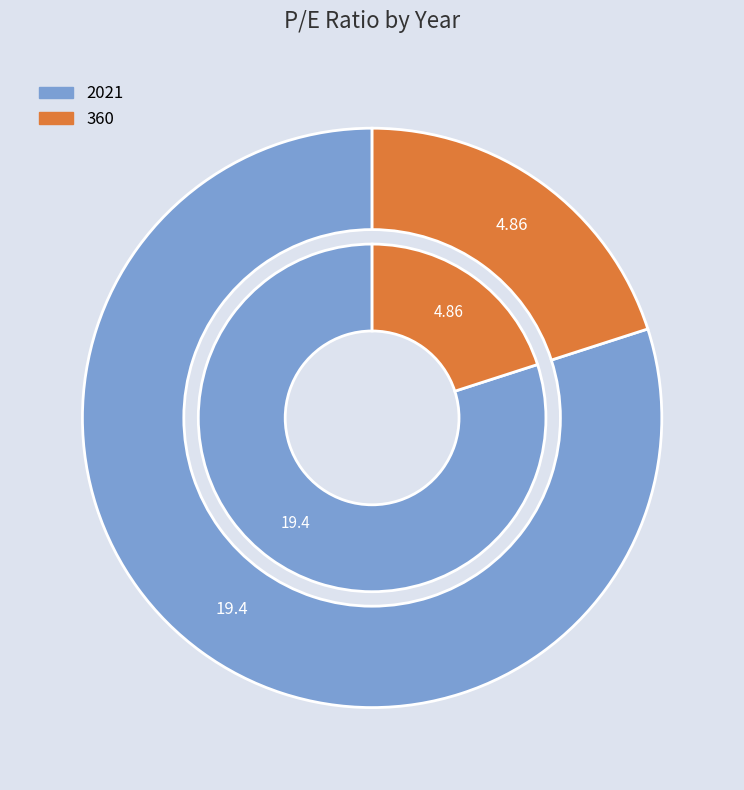

To the nearest percent, what percentage of the pie is 360?

20%